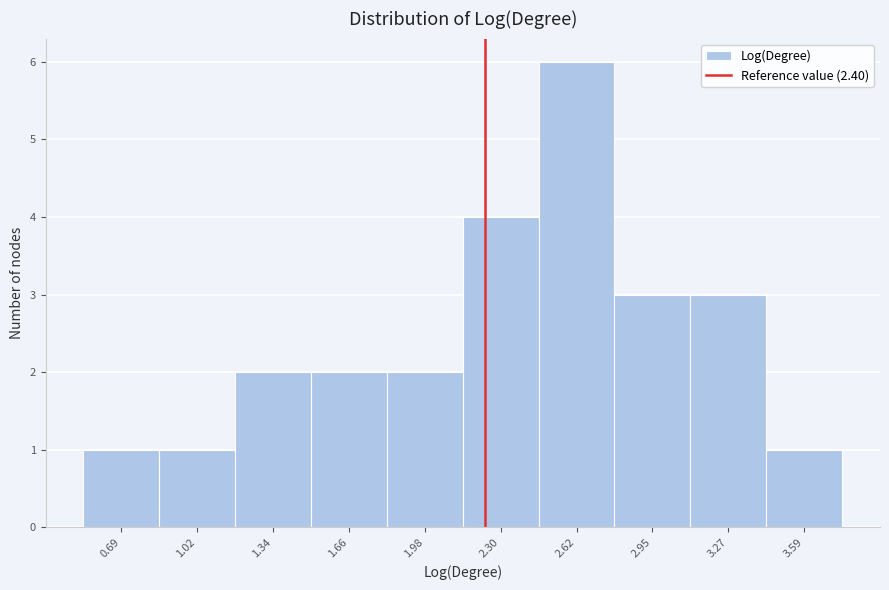

Reading left to right, list all the values displayed in this chart.

1	1	2	2	2	4	6	3	3	1